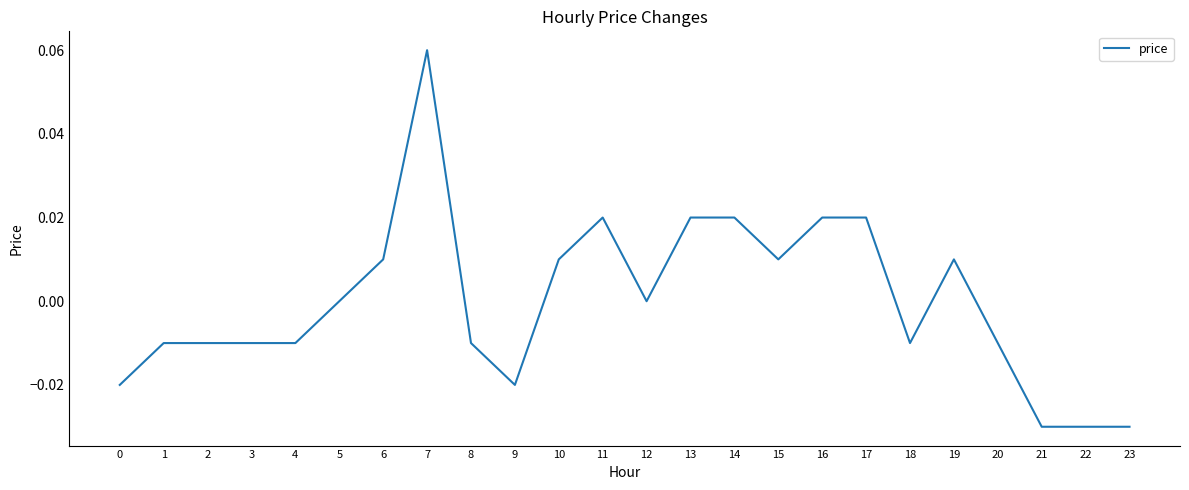

Which label corresponds to the largest value in the chart?

7